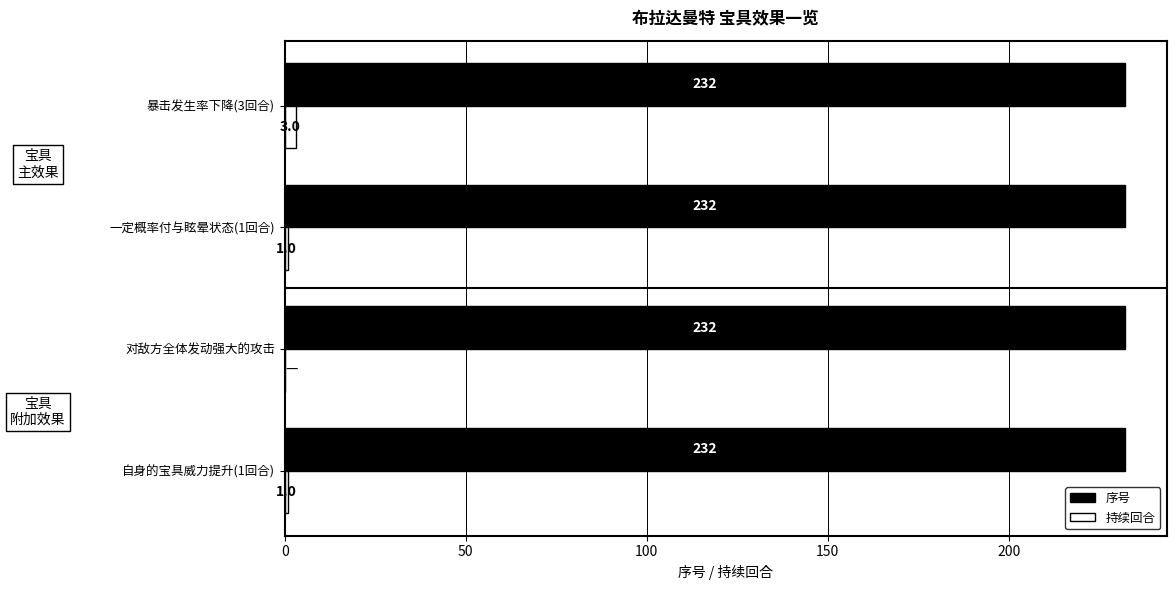

Which series changed the most between 一定概率付与眩晕状态(1回合) and 暴击发生率下降(3回合)?

持续回合